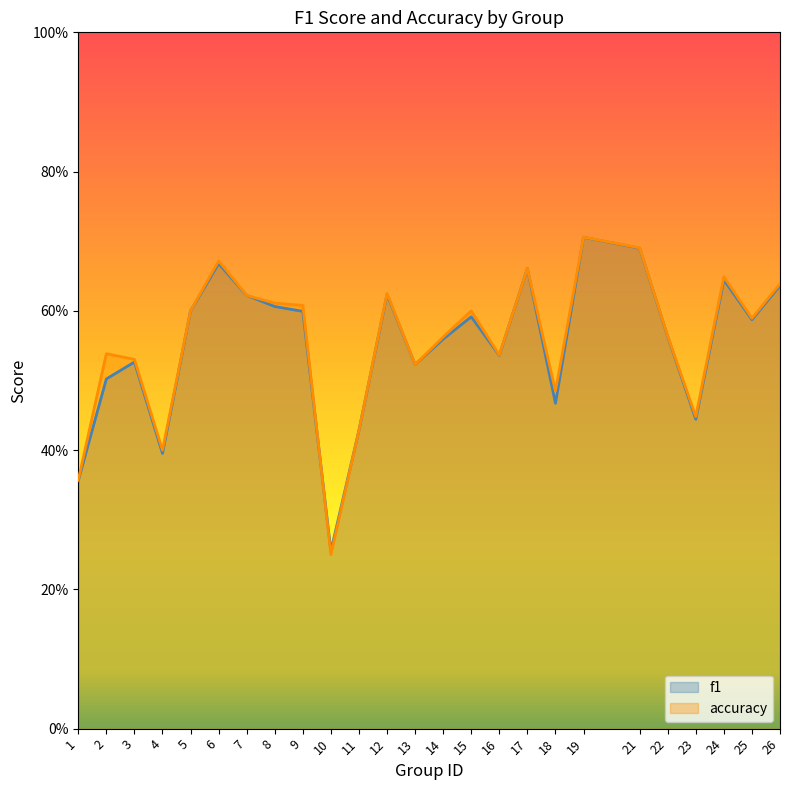

True or false: accuracy has a value of 0.5 at 3.

True